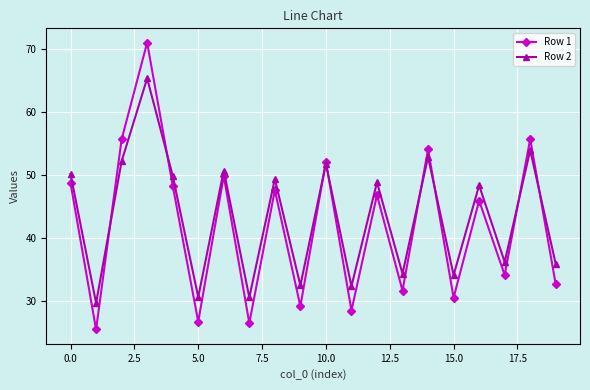

Which series has the largest range (max minus min)?

Row 1